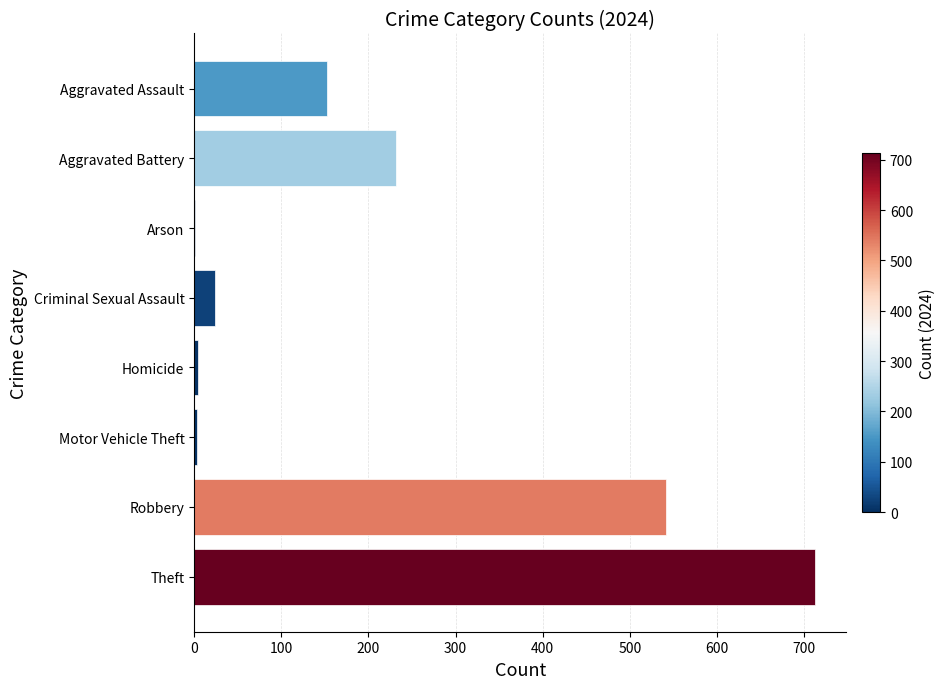

Does the chart contain stacked bars?

No